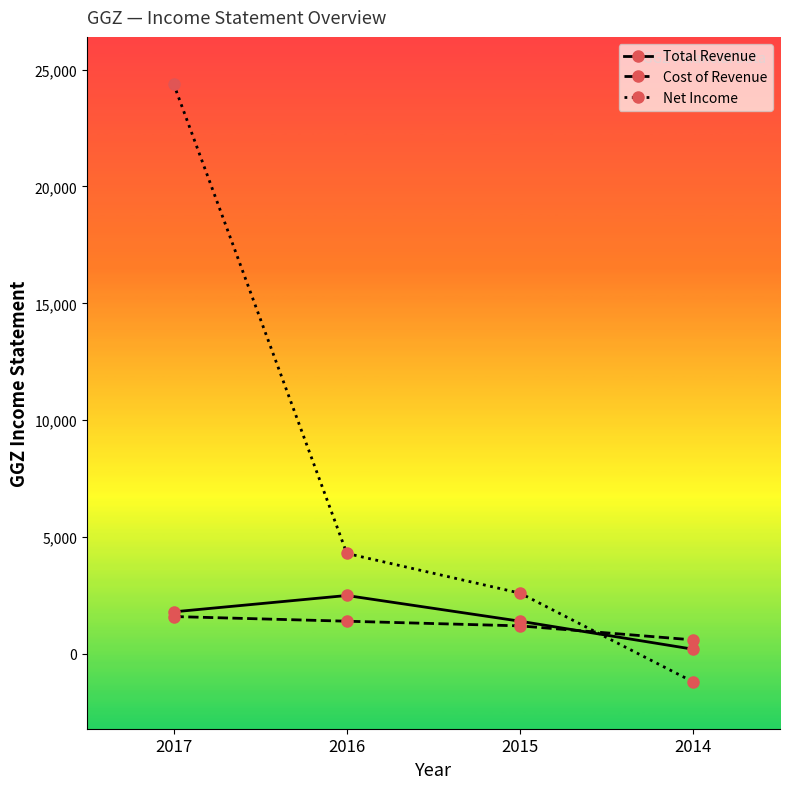

Which series ends up on top after the final intersection of Net Income and Total Revenue?

Total Revenue